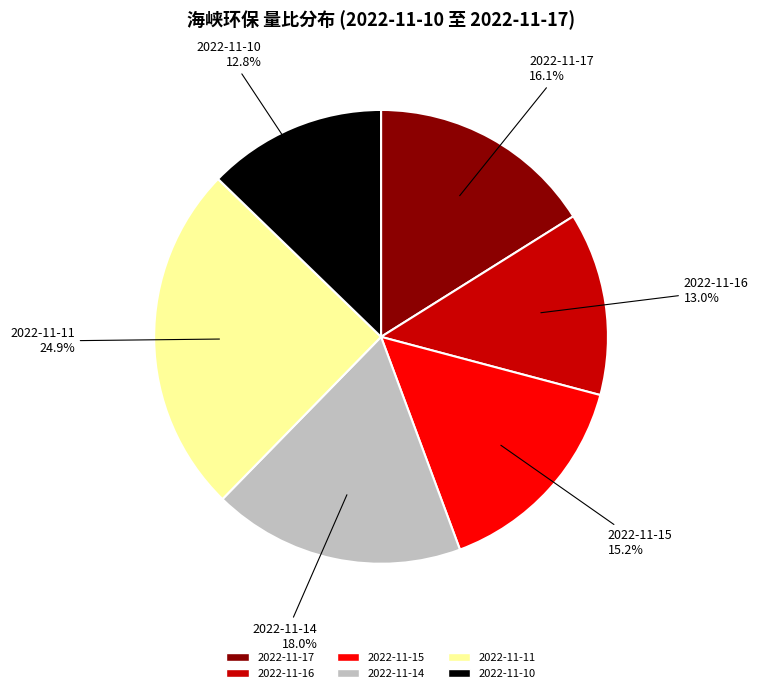

How many segments does this pie chart have?

6